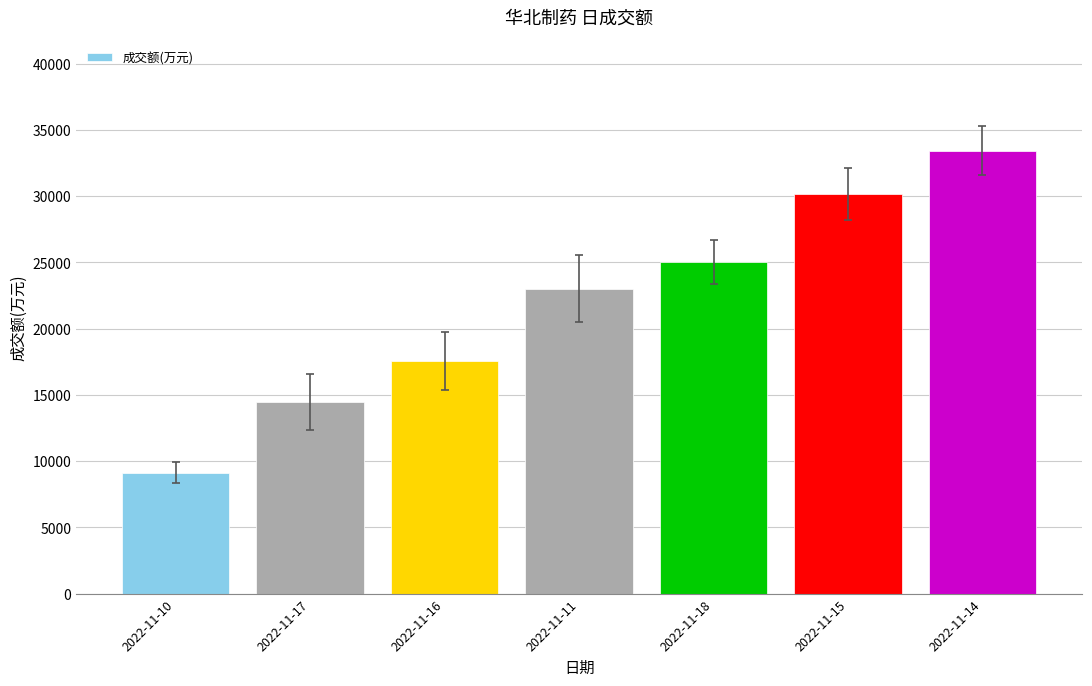

Count the values in the range 14450 to 30183.

5